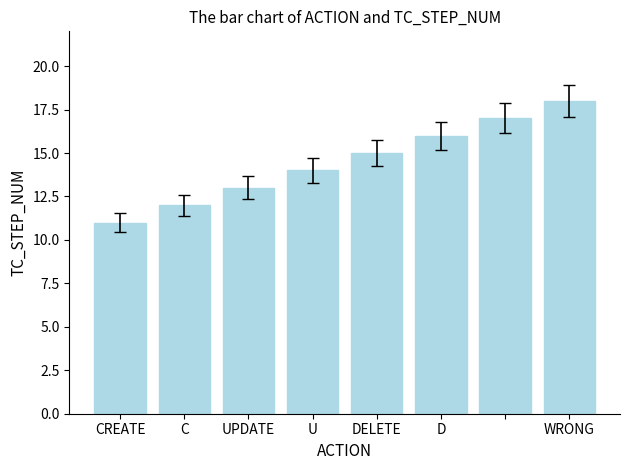

What is the maximum value shown in the chart?

18